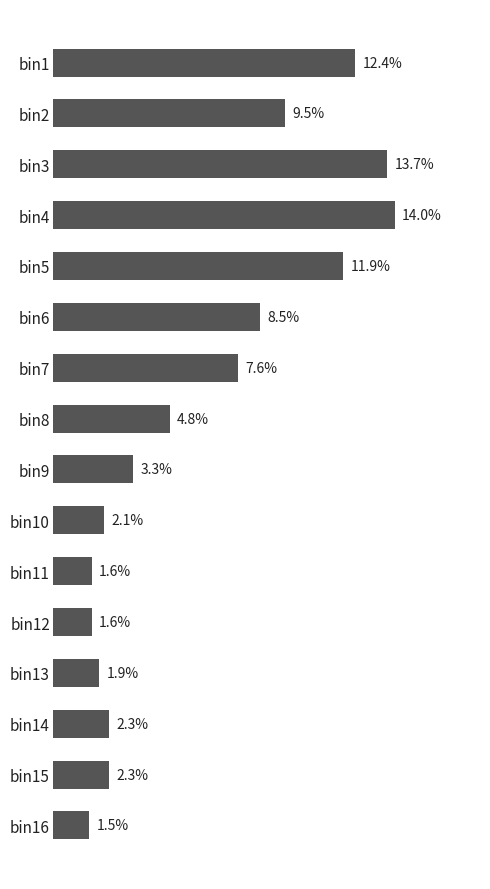

Between bin10 and bin12, which is larger?

bin10